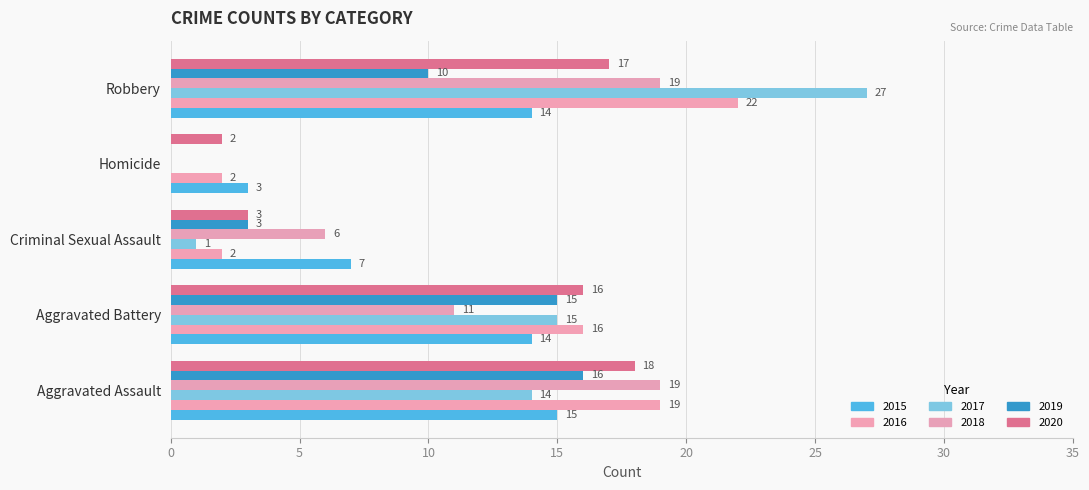

Which series changed the most between Aggravated Assault and Criminal Sexual Assault?

2016